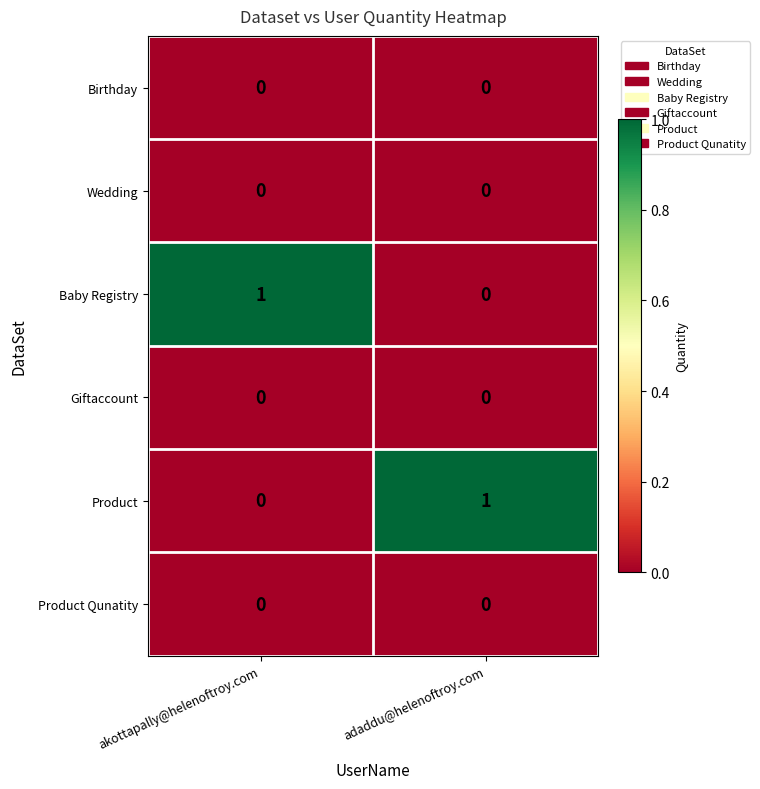

What is the difference between the highest and lowest values at akottapally@helenoftroy.com?

1